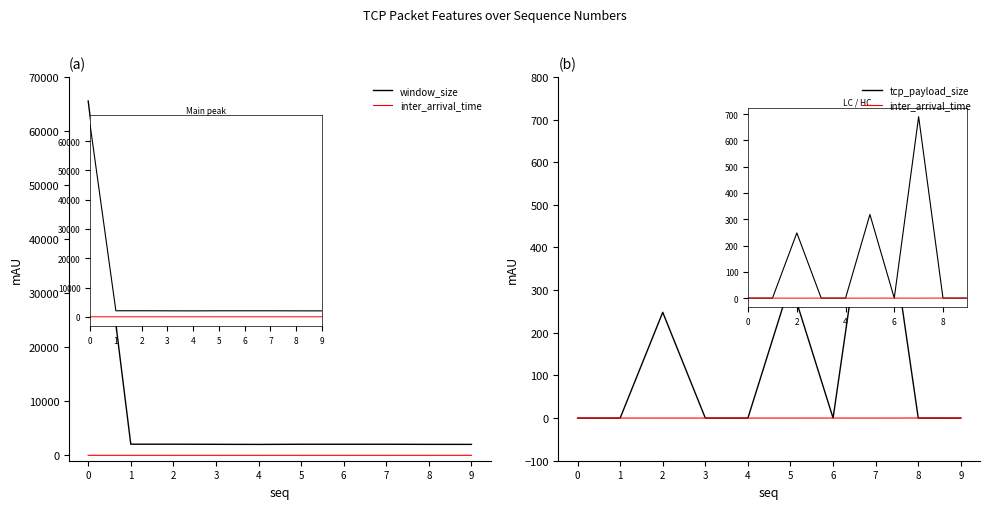

Is it true that inter_arrival_time equals 0.0 at 6?

False